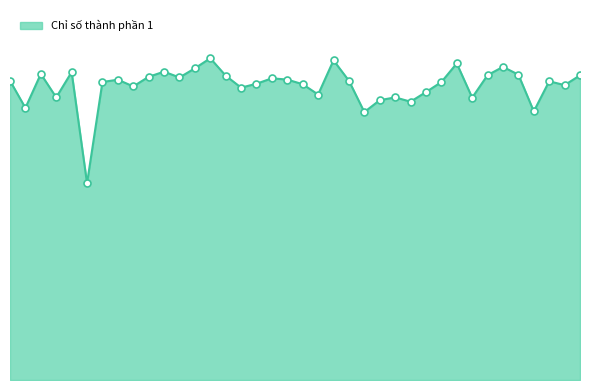

Does the chart have visible grid lines?

No